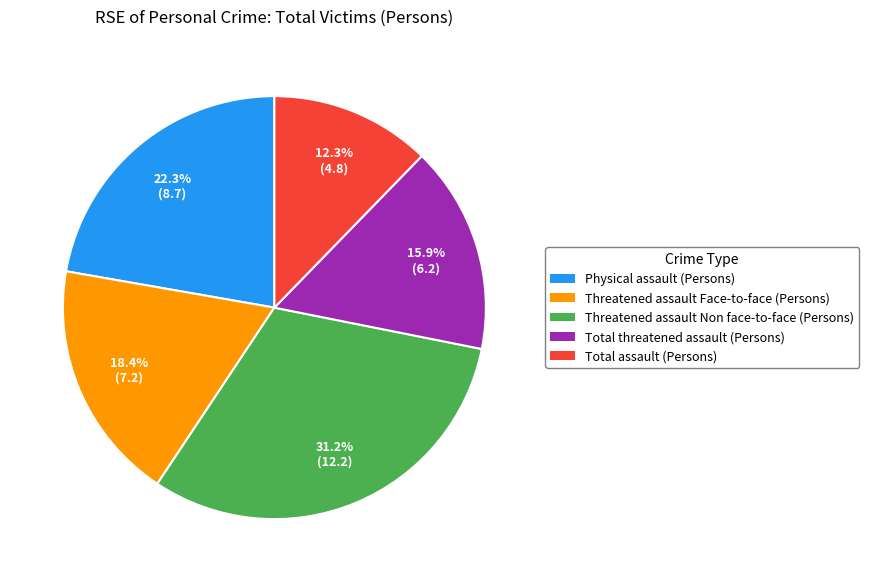

To the nearest percent, what is the average slice percentage?

20%